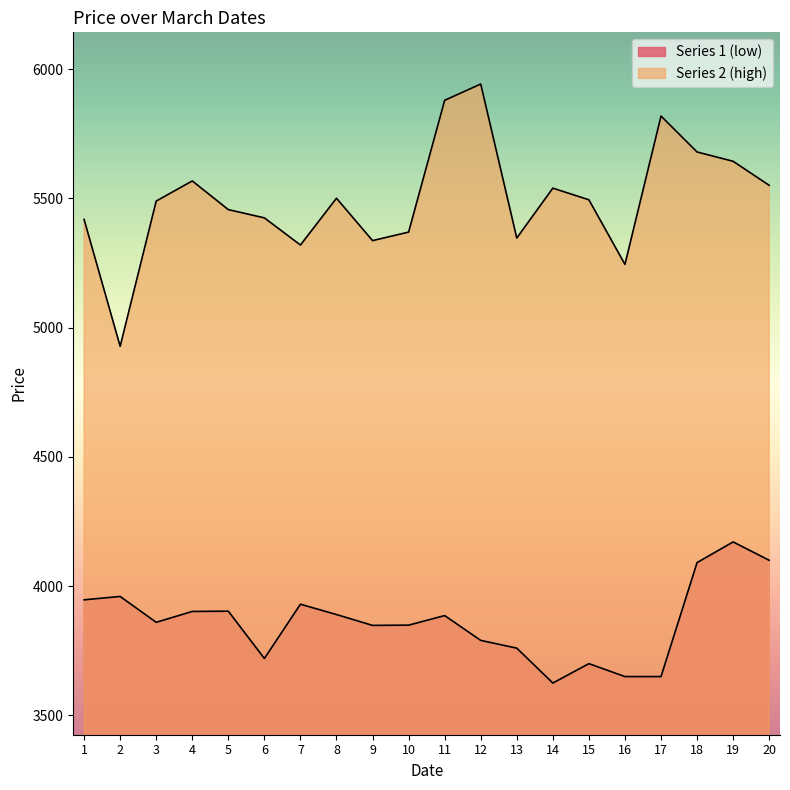

Where does the Series 2 (high) series first go above 5495?

4